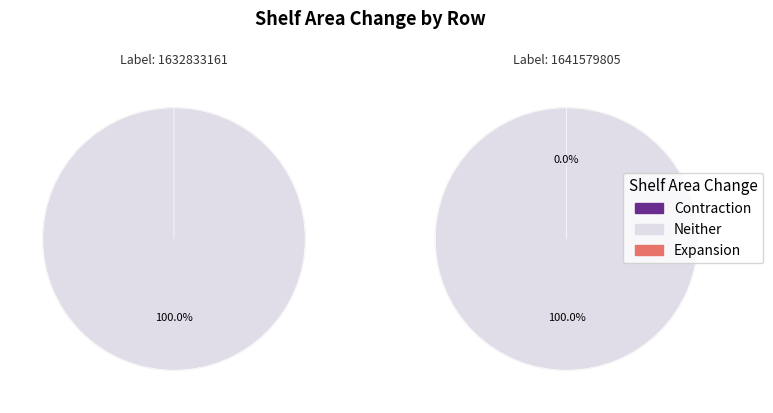

True or false: 1632833161 accounts for 1% of the total.

False